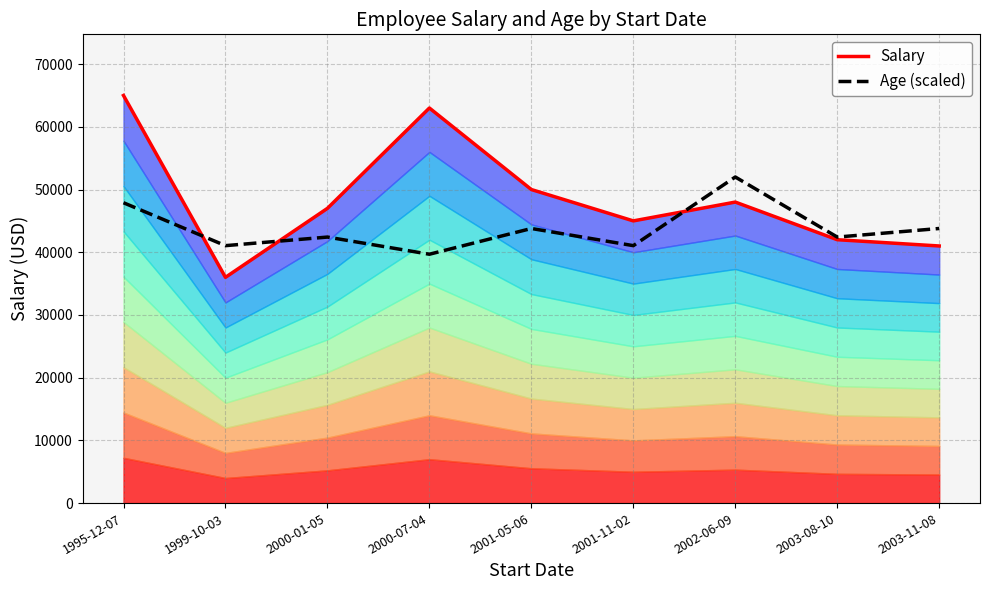

The Salary series shows 36000.0 at 1999-10-03. True or false?

True